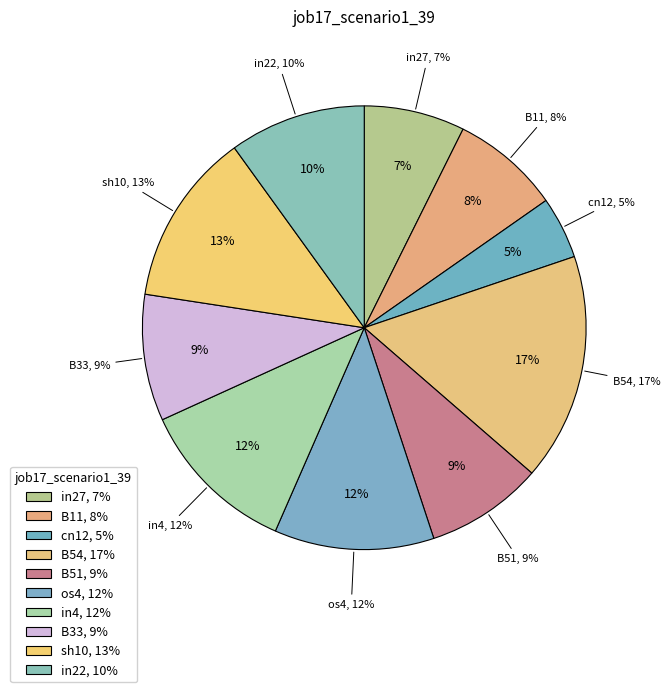

To the nearest percent, what is the difference between the B51 and in4 slice percentages?

3%